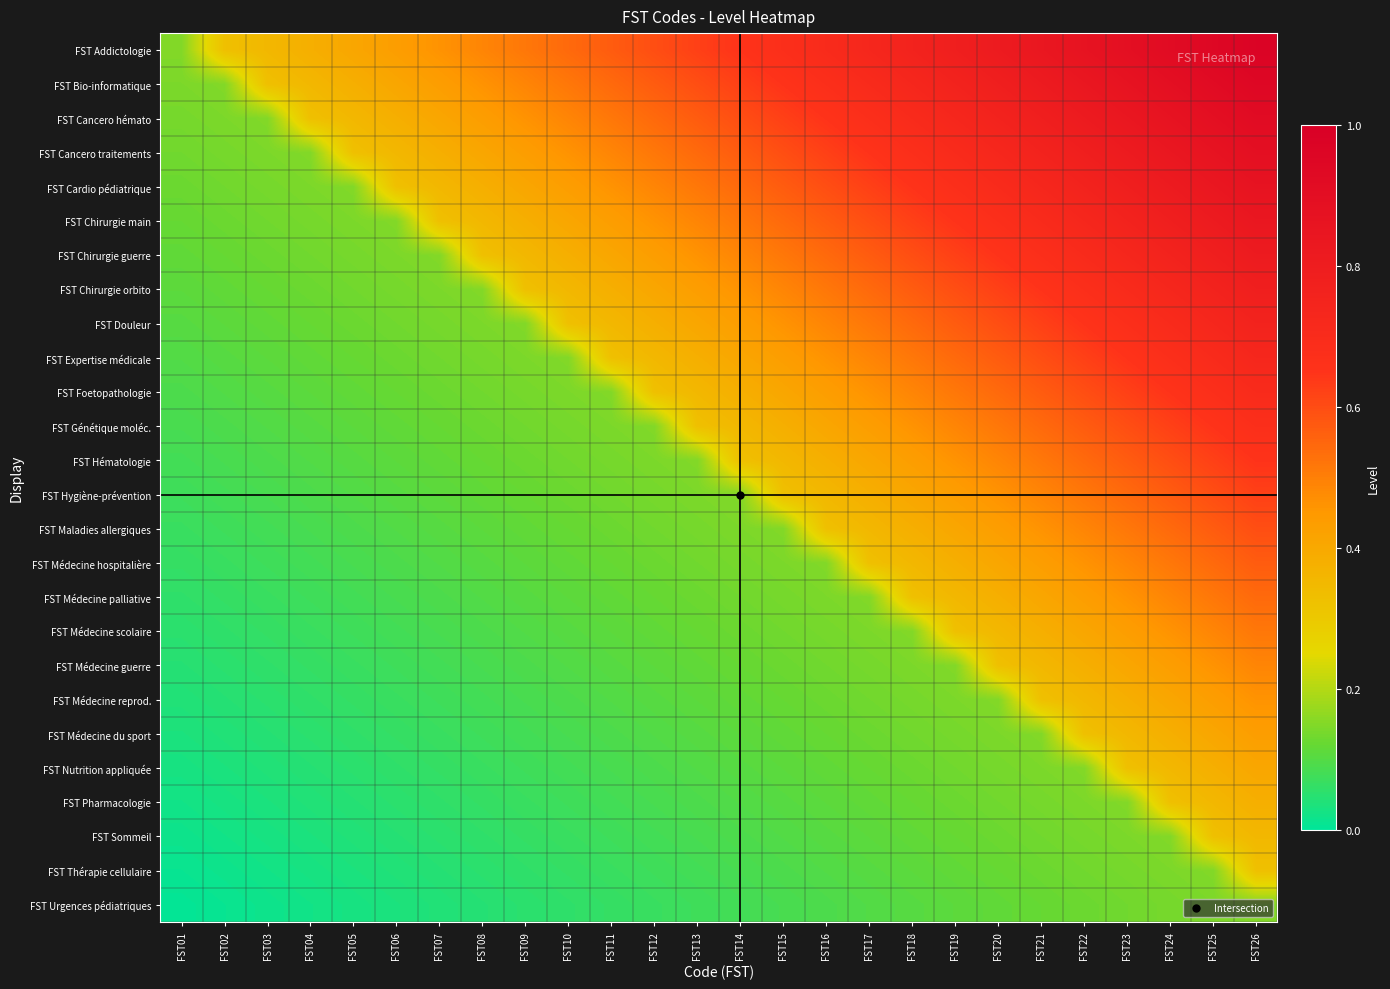

Which has a higher value, FST16 or FST18?

FST18